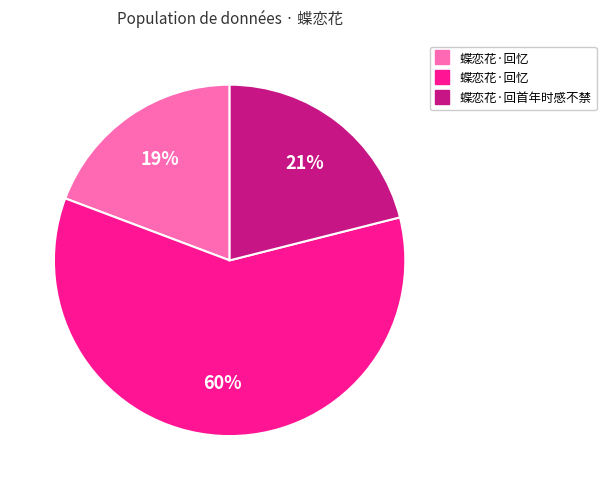

Is there a majority slice in this chart?

Yes